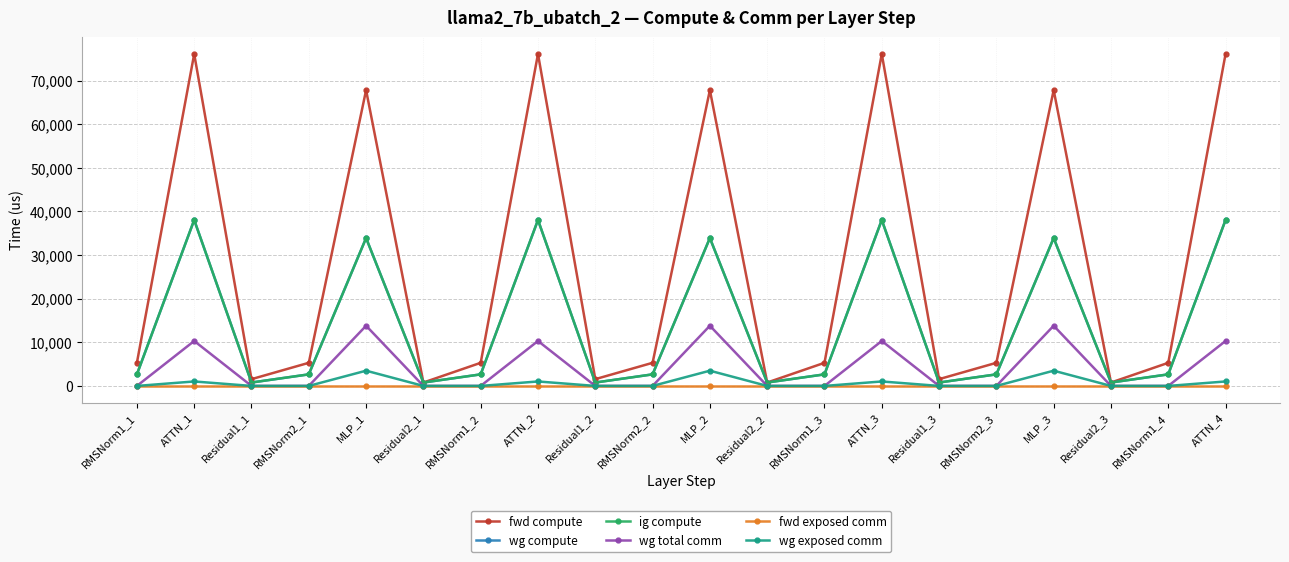

Does the chart have visible grid lines?

Yes